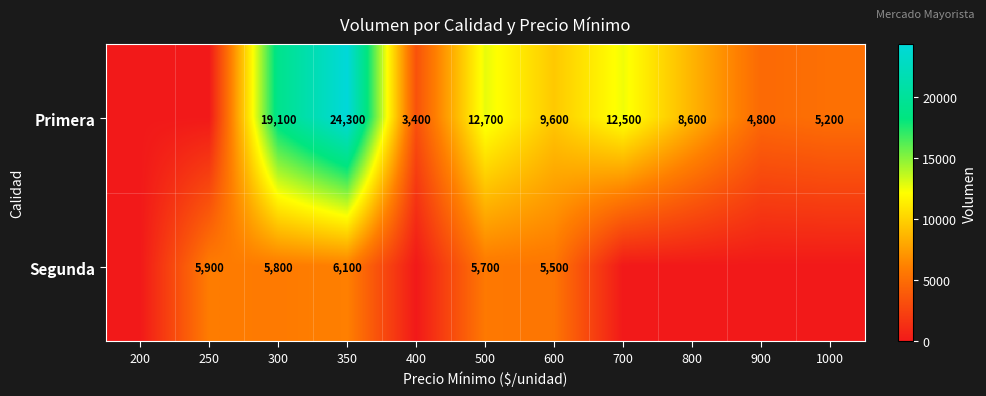

The value of Primera at 600 is 9600. True or false?

True